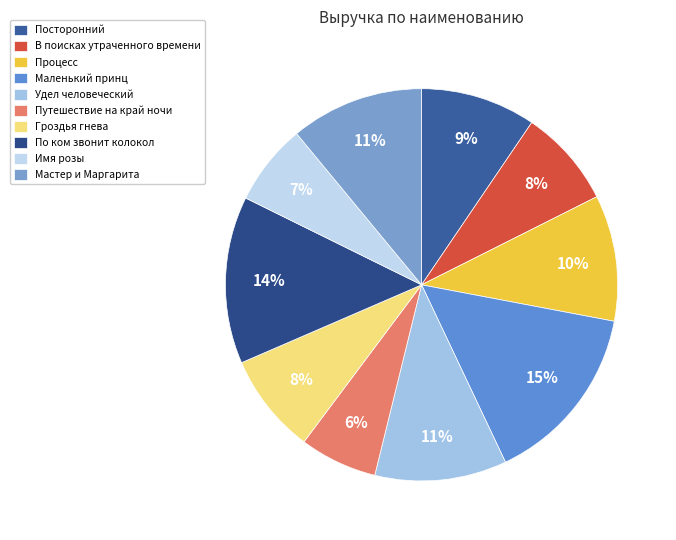

Which slice is the smallest?

Путешествие на край ночи